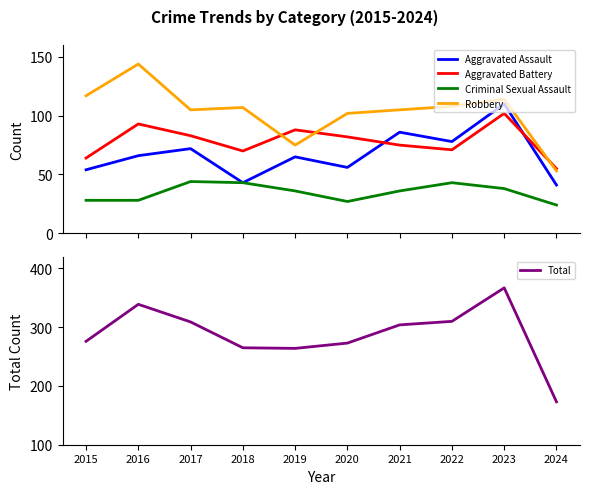

At which label does Total first exceed 304?

2016